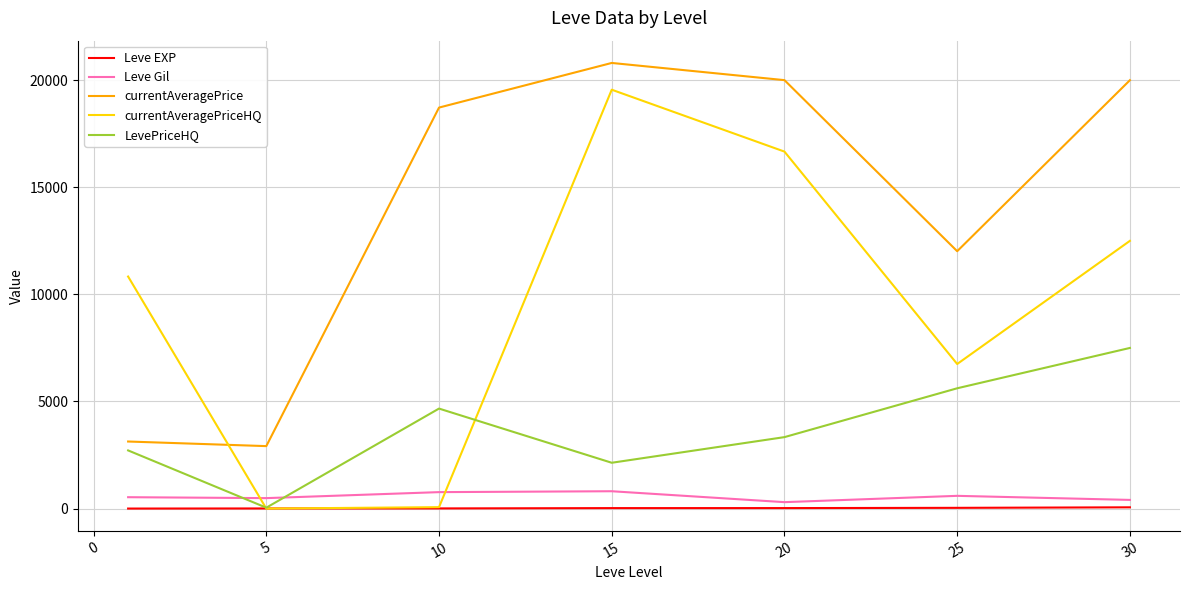

Which series has the largest total across all categories?

currentAveragePrice